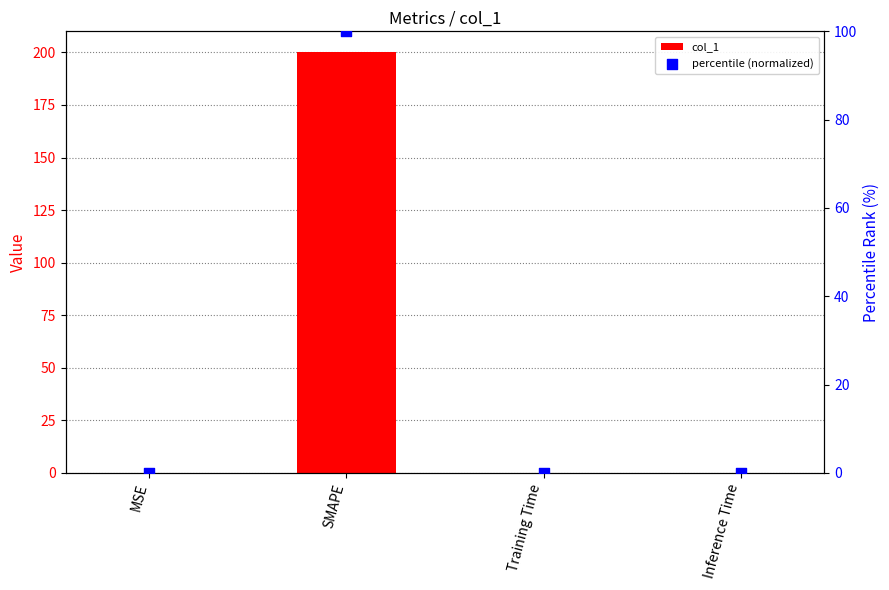

Which series has the largest total across all categories?

col_1